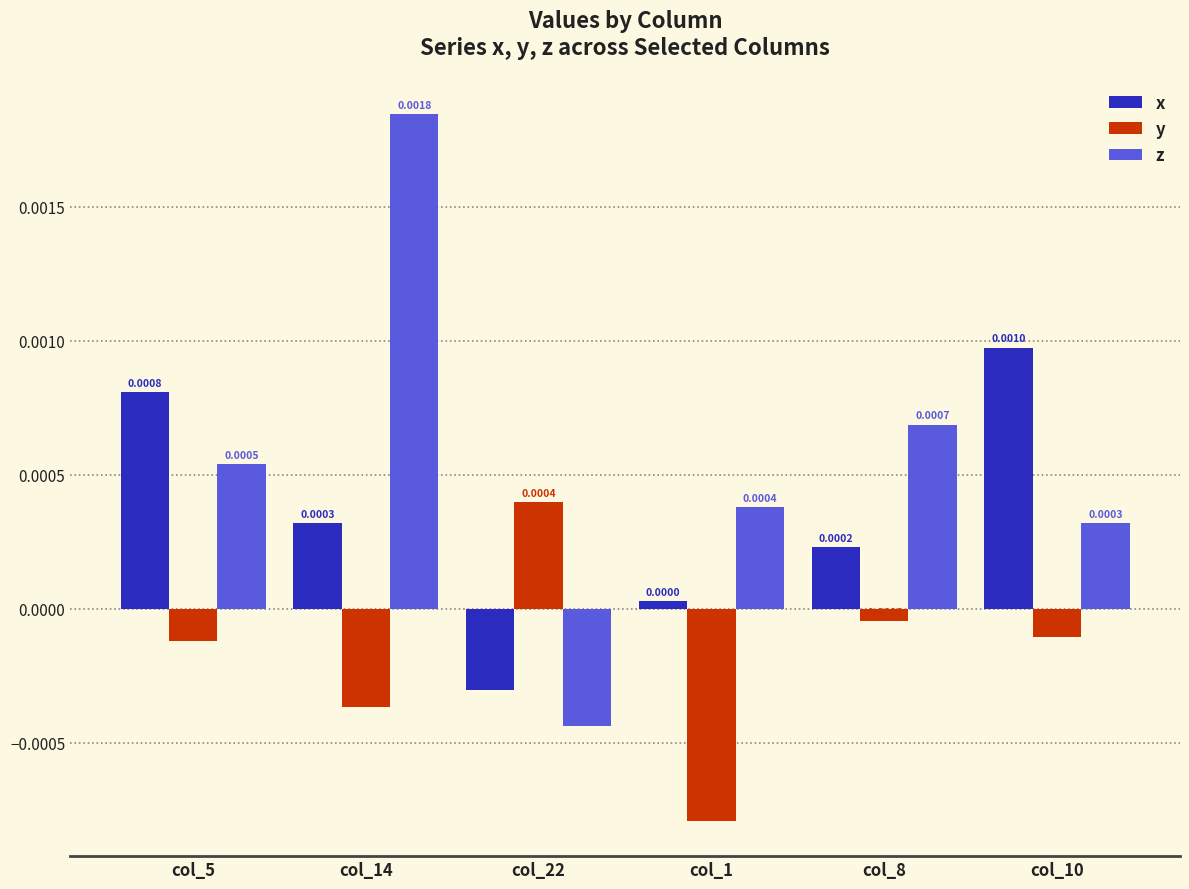

Which series has the widest spread of values?

z